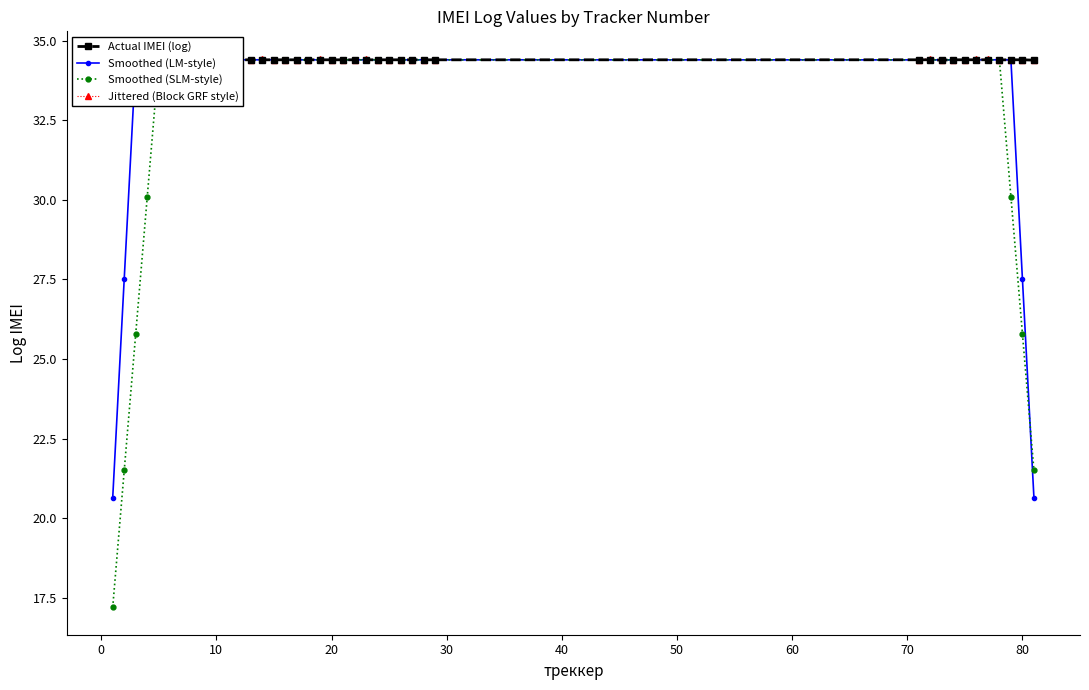

True or false: Smoothed (SLM-style) has more than 1 points higher than both neighbors.

True